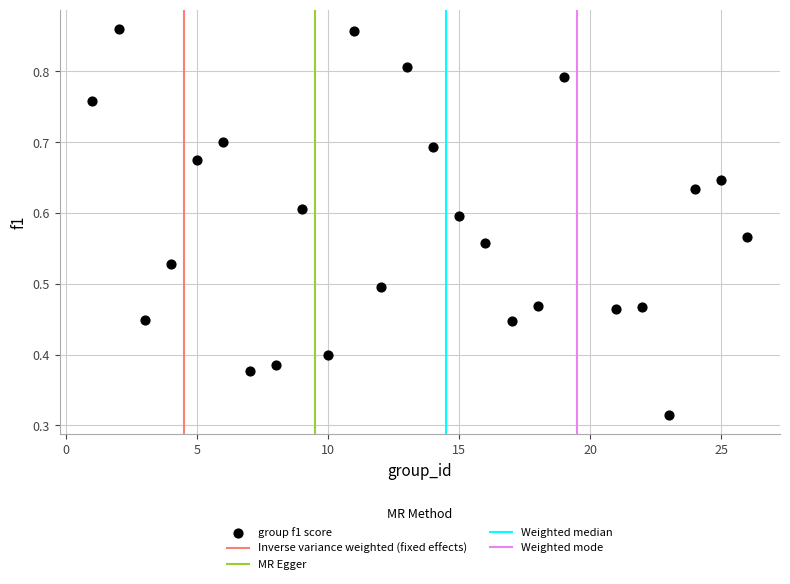

What is the range of X values (max minus min)?

25.0